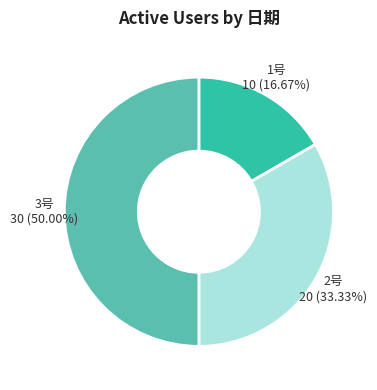

Does 2号 represent more than half of the total?

No